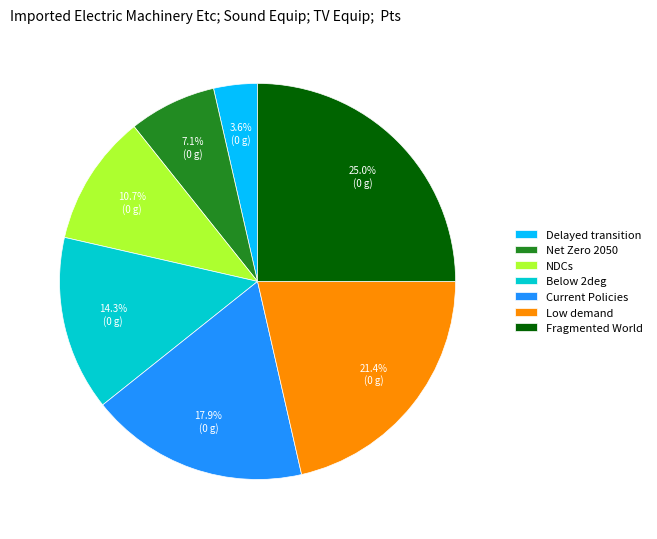

What is the smallest slice in the pie chart?

Delayed transition